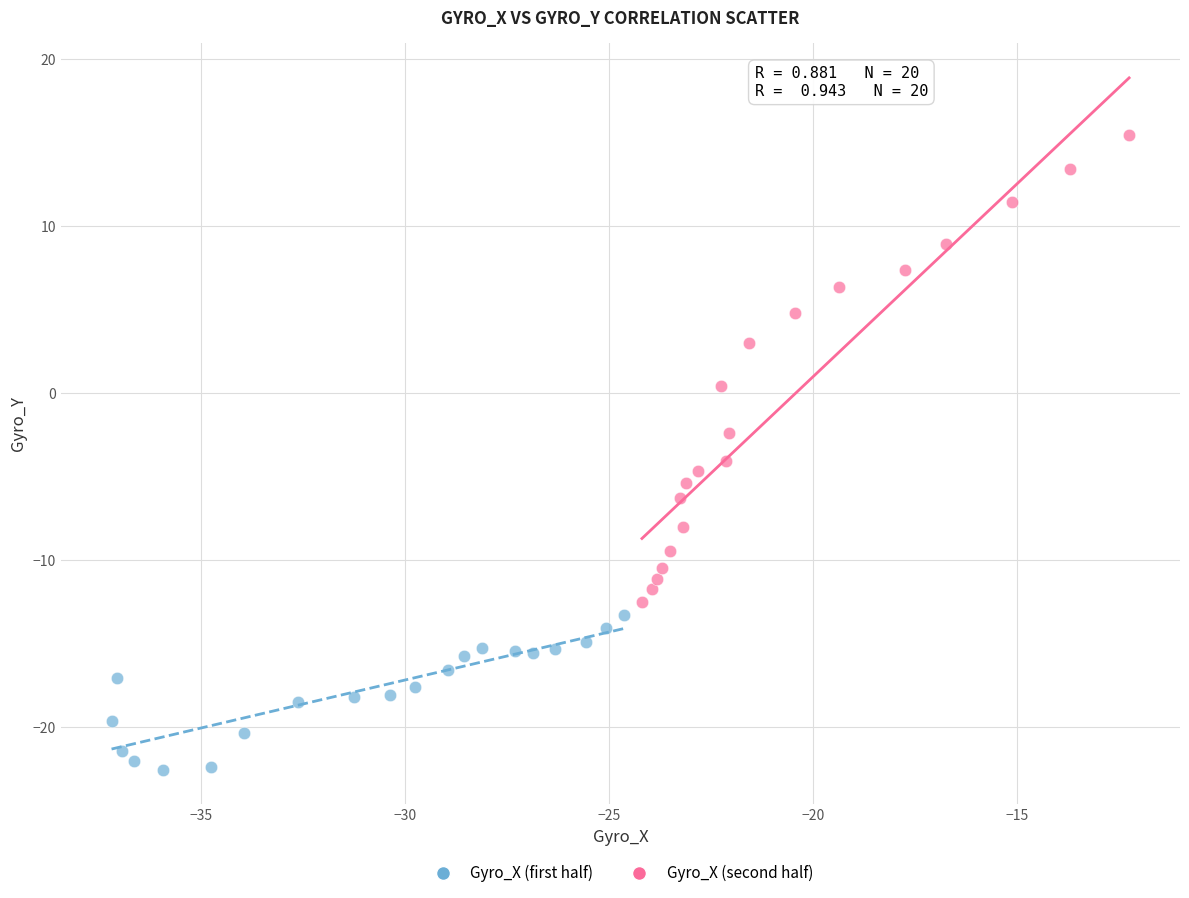

Which series contains the highest Y value?

Gyro_X (second half)